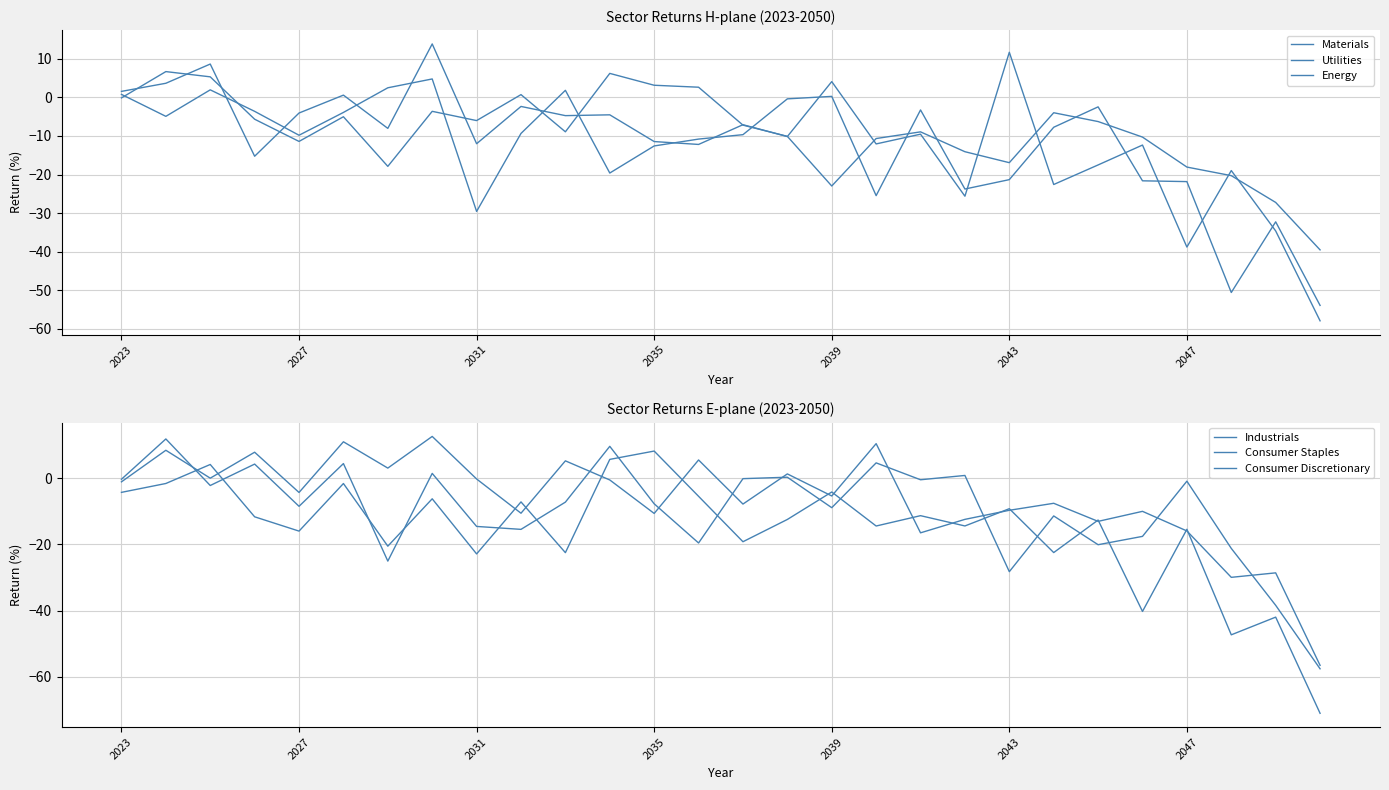

After their last crossing, which series has the higher values: Utilities or Materials?

Utilities